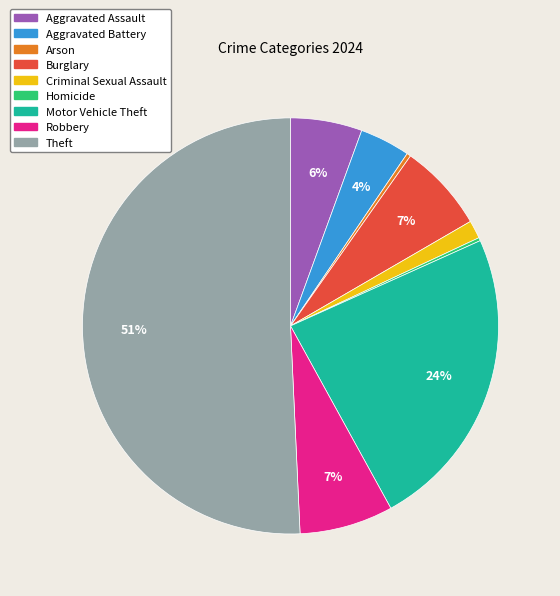

Which category accounts for the majority?

Theft